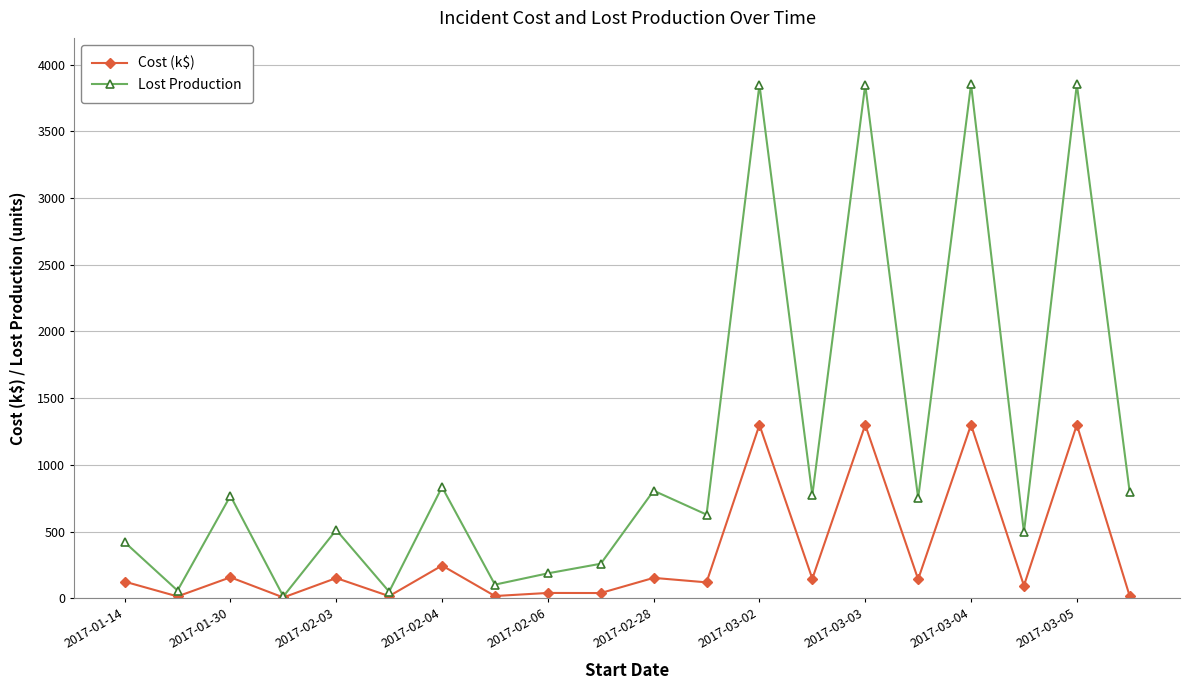

Which series has the widest spread of values?

Lost Production